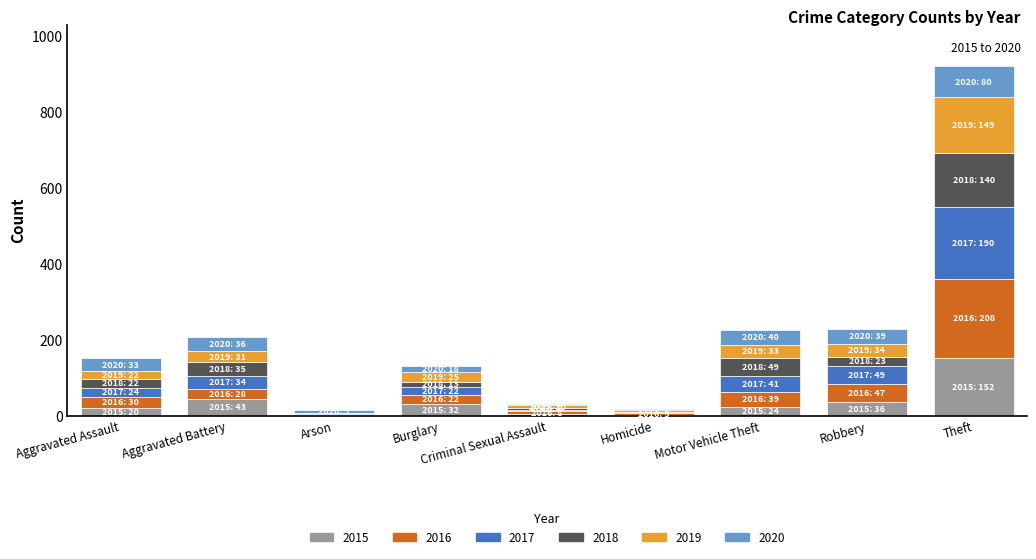

Is it true that 2015 equals 32 at Burglary?

True